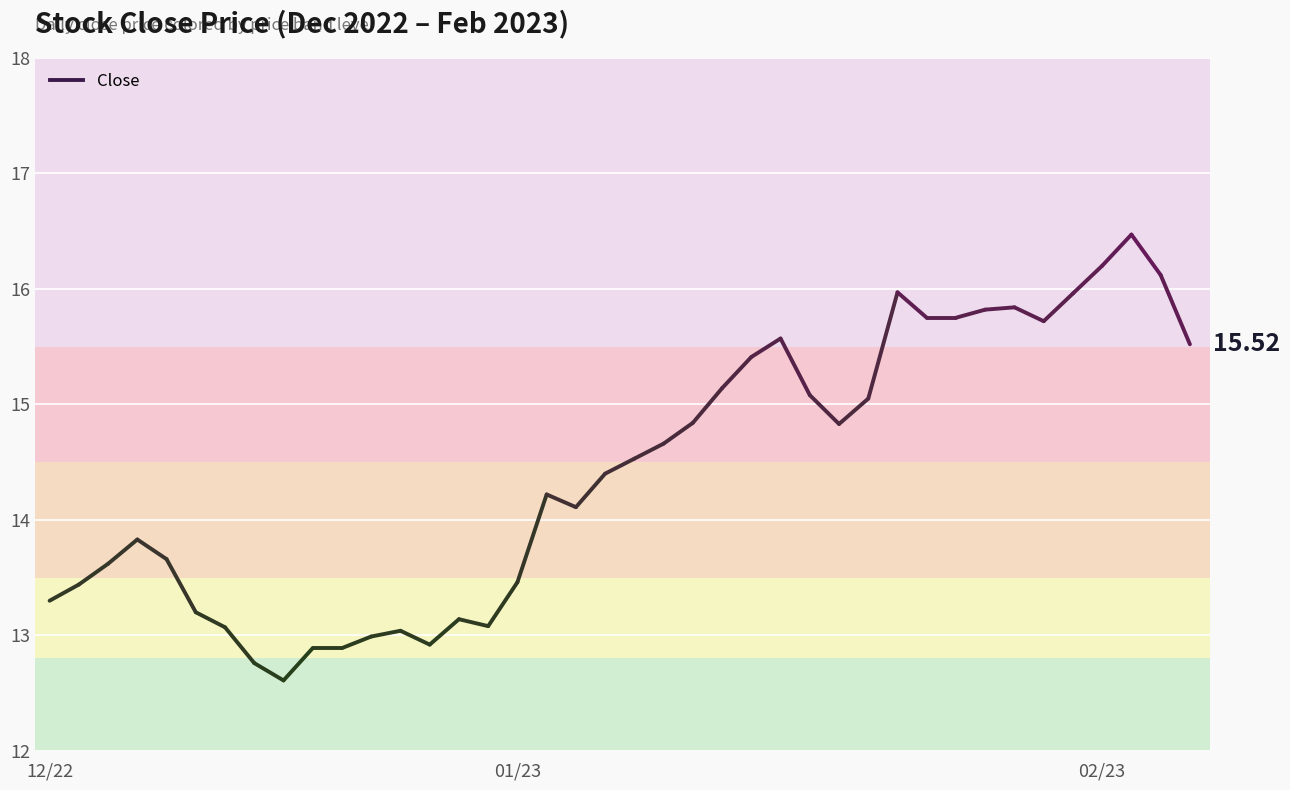

Does the chart display data point markers on the line(s)?

No